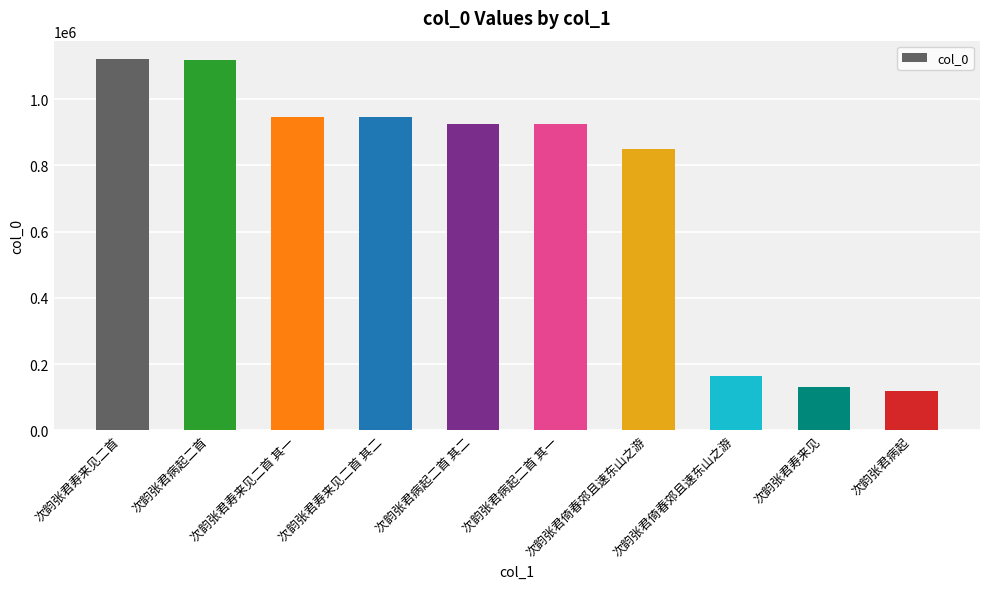

How many bars are there in total?

10